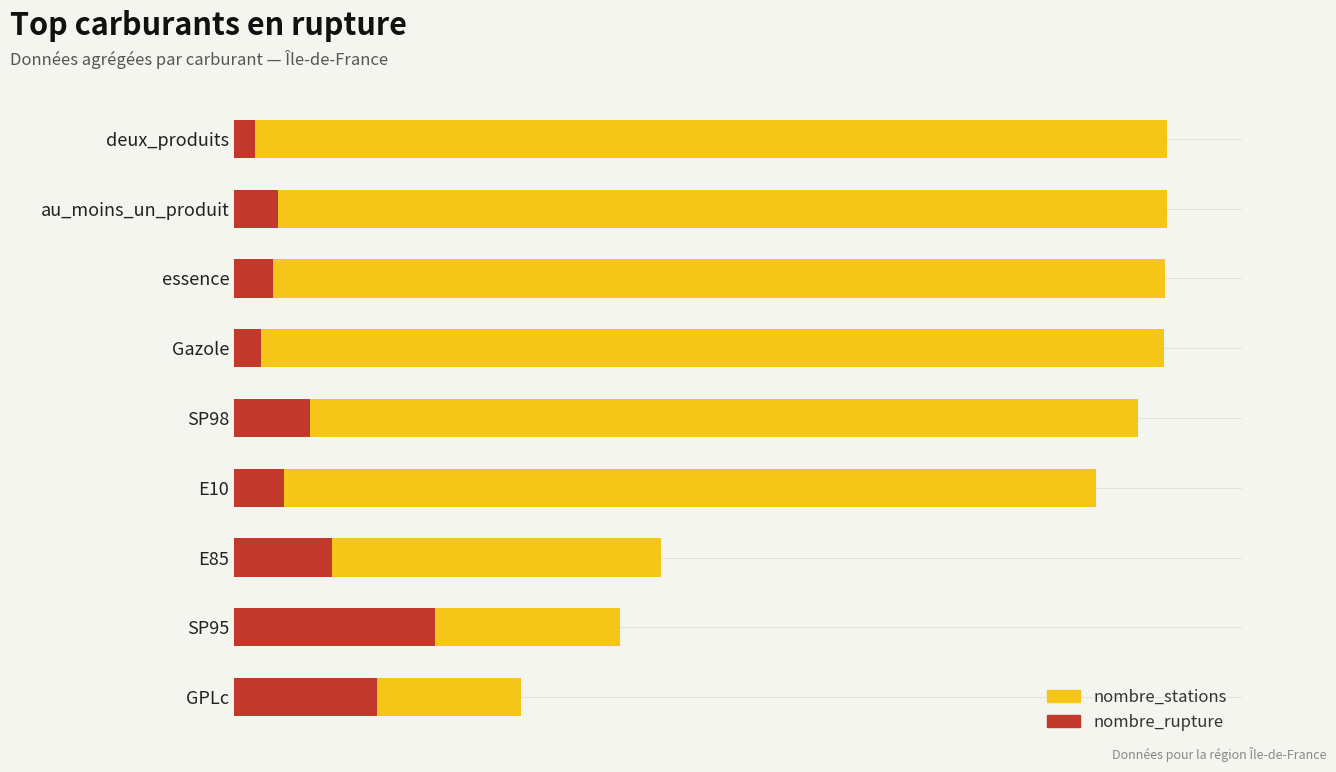

True or false: nombre_stations has a value of 1169 at SP98.

False